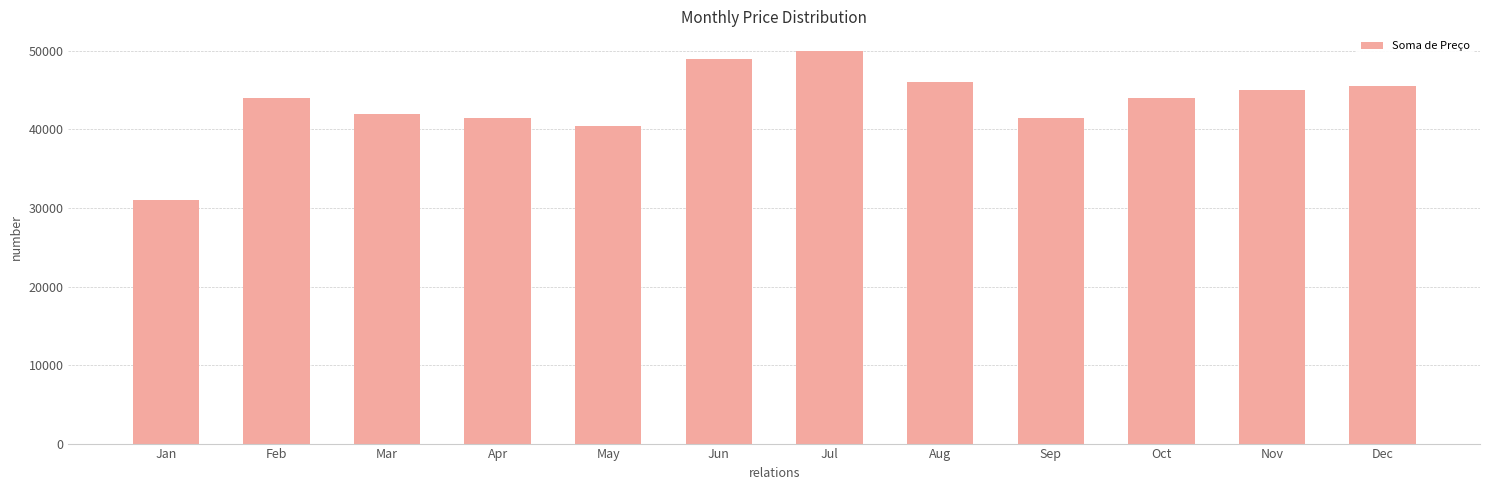

Read the value at May.

40500